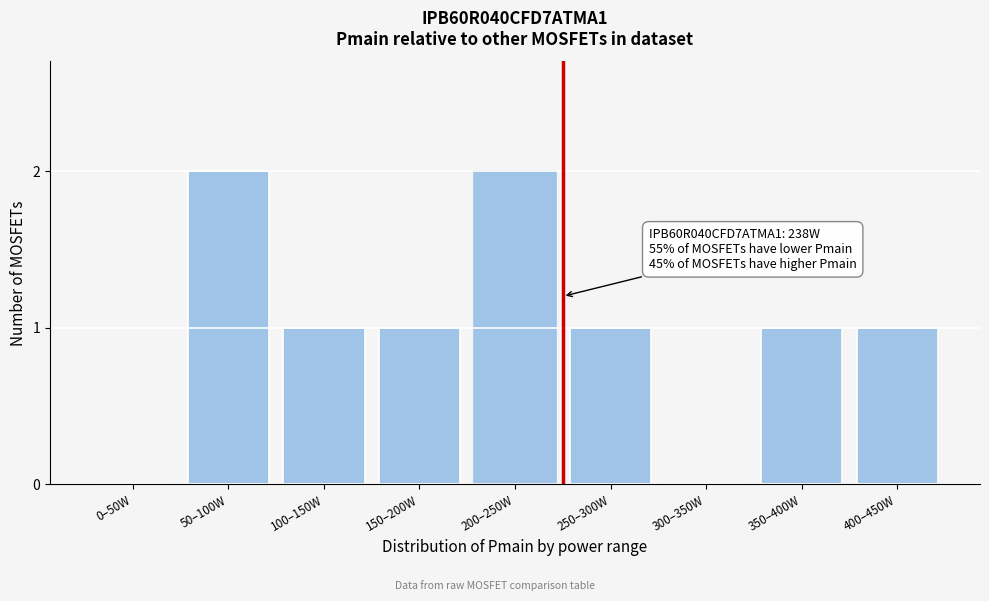

Reading right to left, what are all the values shown in this chart?

400–450W=1	350–400W=1	300–350W=0	250–300W=1	200–250W=2	150–200W=1	100–150W=1	50–100W=2	0–50W=0